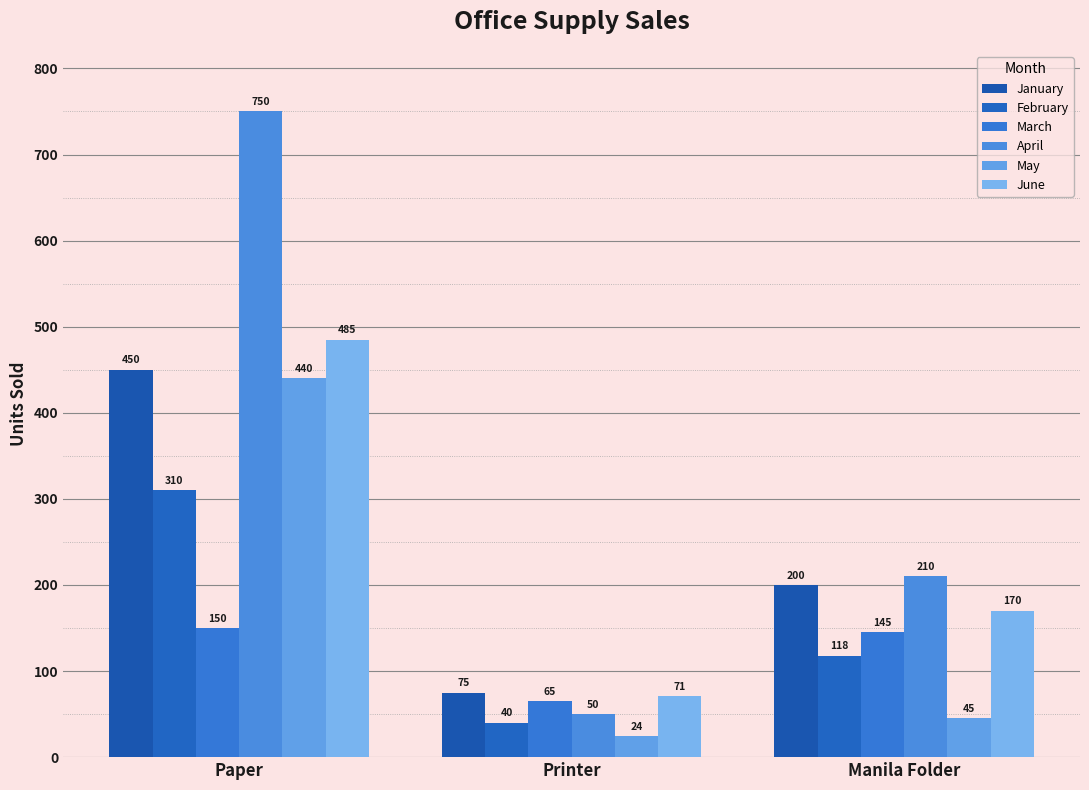

Is it true that June equals 170 at Manila Folder?

True